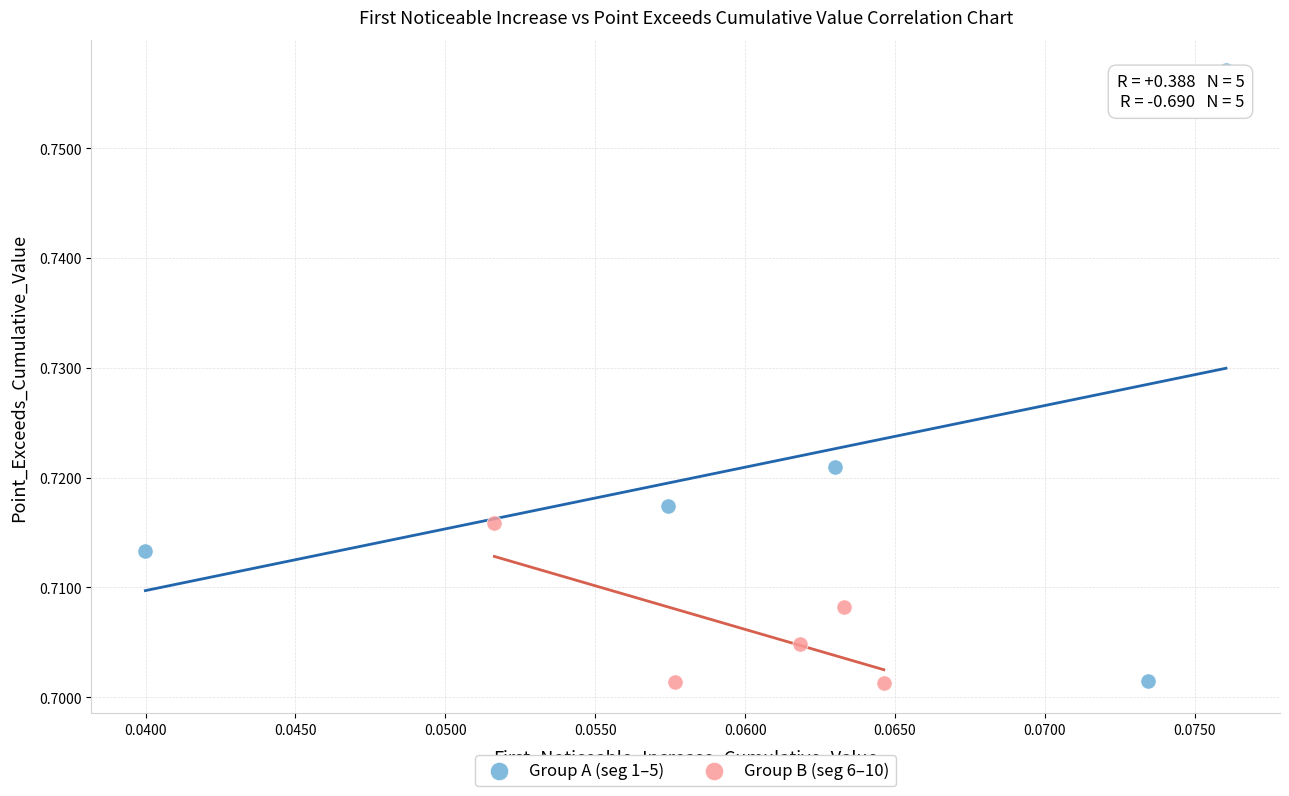

Which series reaches the maximum Y coordinate?

Group A (seg 1–5)